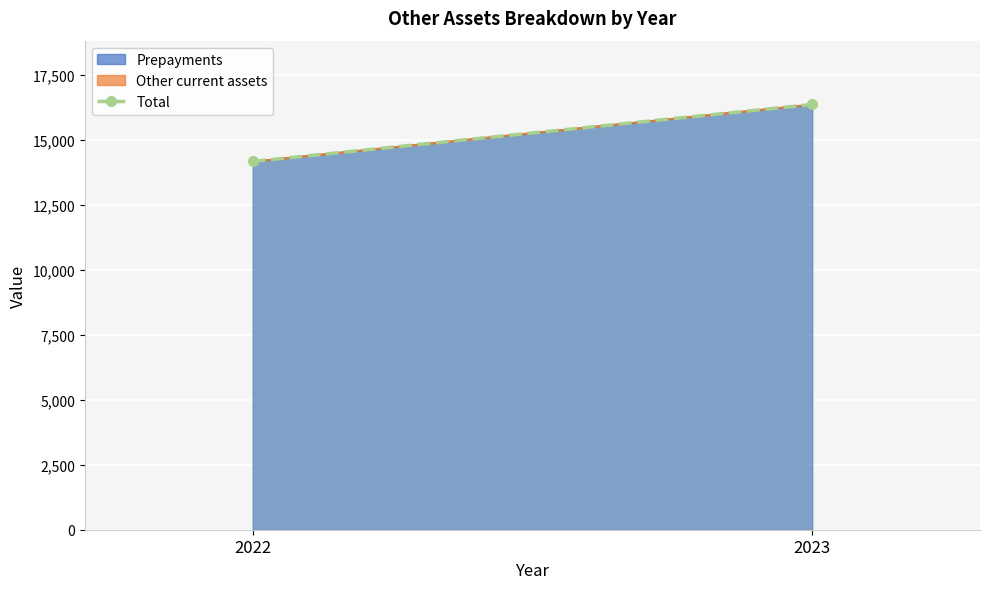

What is the sum of the values at 2022 and 2023?

30560